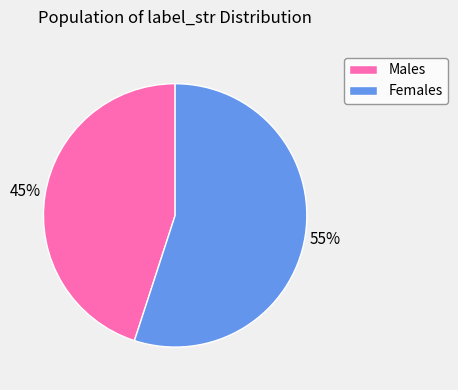

Approximately how many times larger is the value at Males compared to Females?

0.8